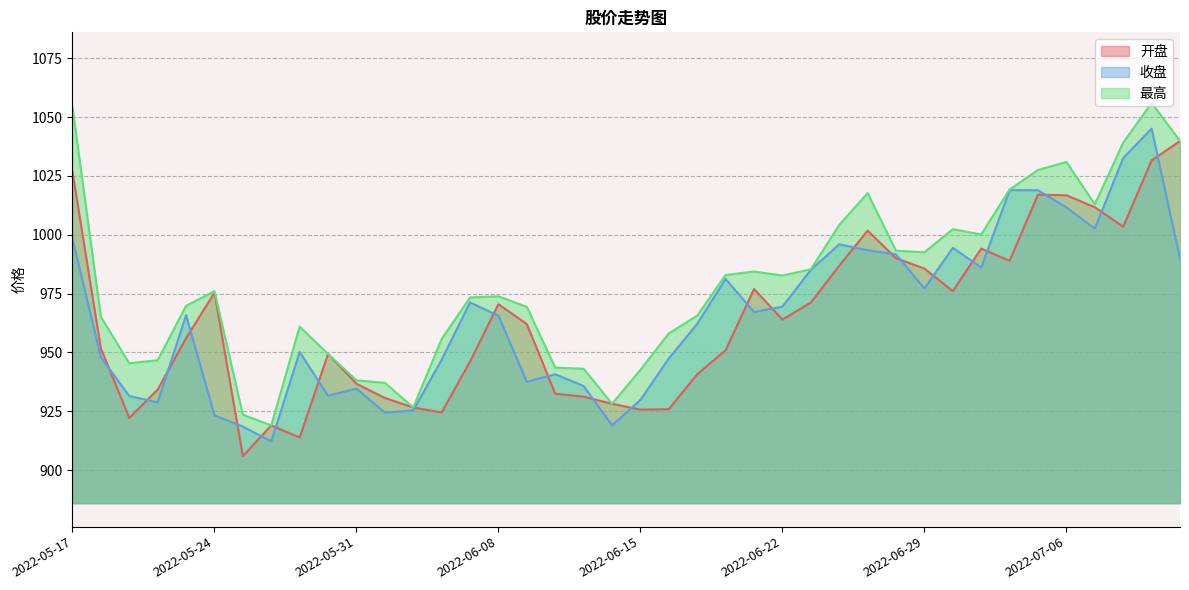

Which series has the largest total across all categories?

最高